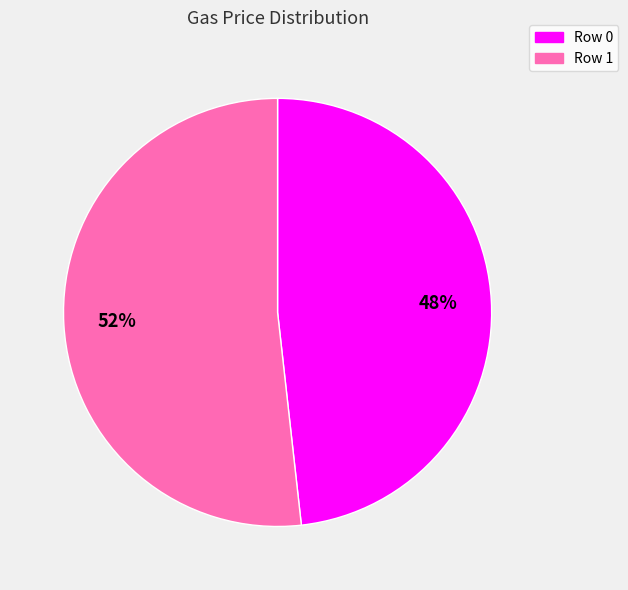

Does any single category account for the majority?

Yes